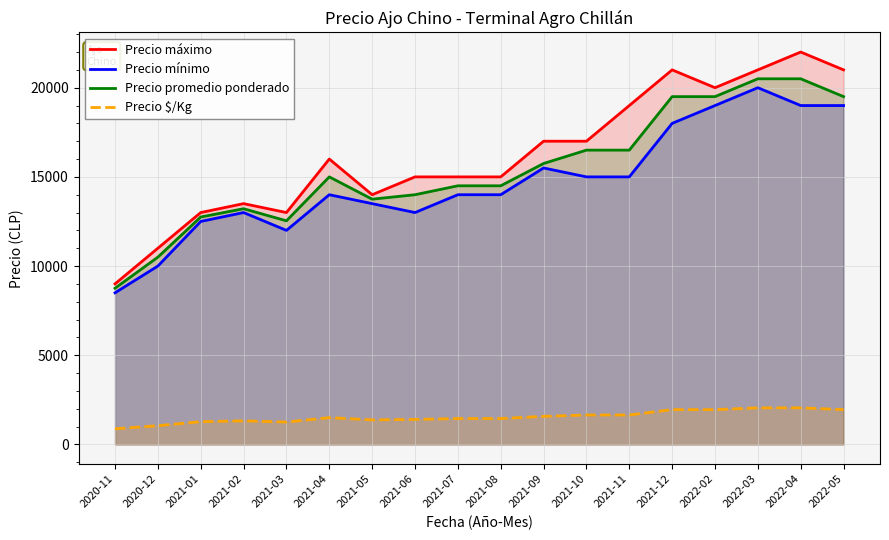

True or false: Precio $/Kg and Precio promedio ponderado intersect in this chart.

False